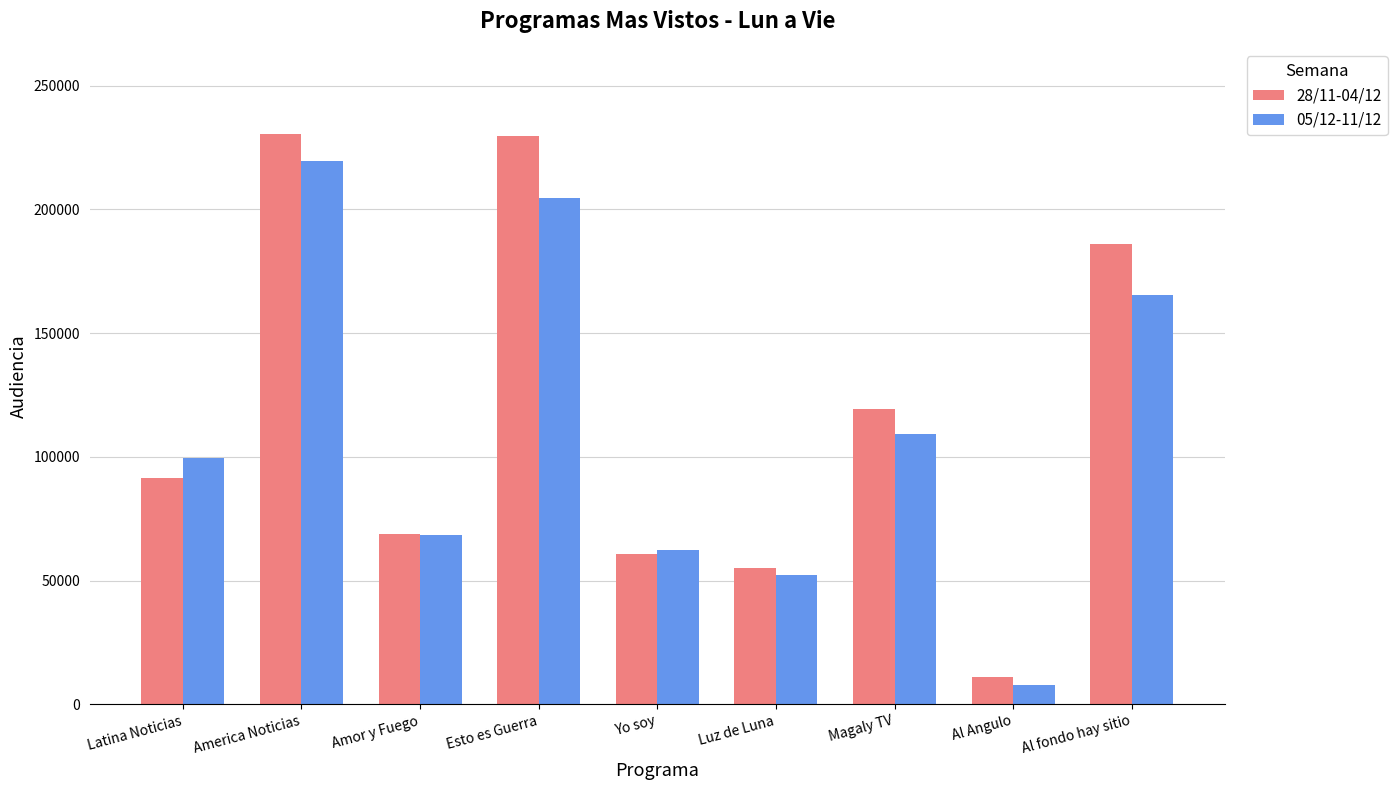

What is the spread (max minus min) of values at Amor y Fuego?

36.9